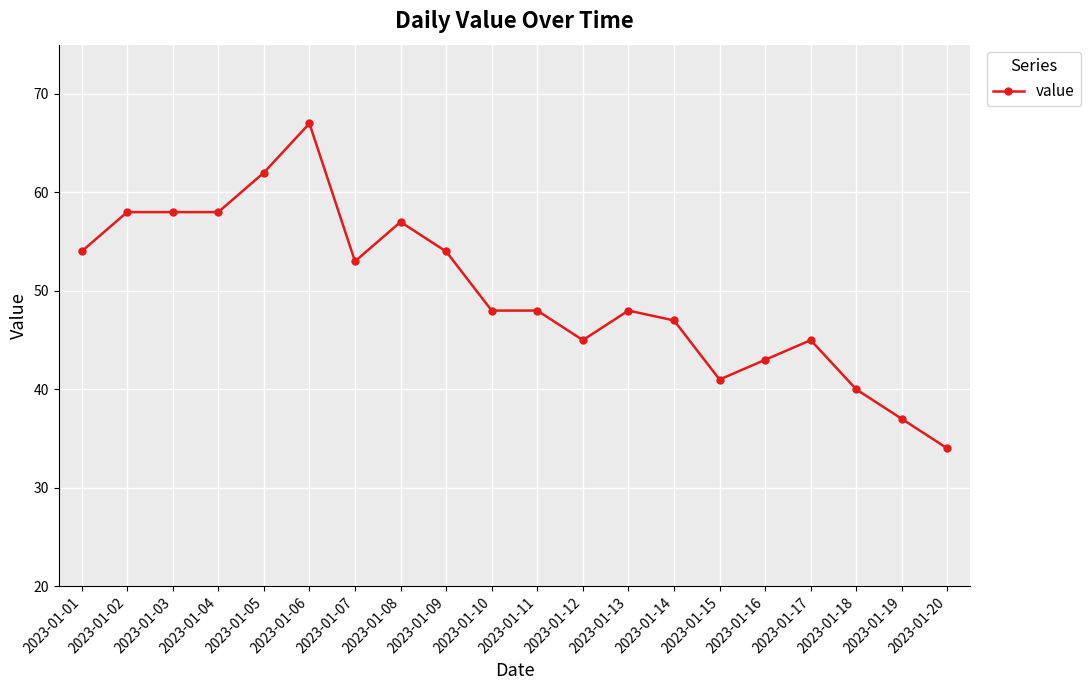

What is the difference between the values at 2023-01-18 and 2023-01-01?

14